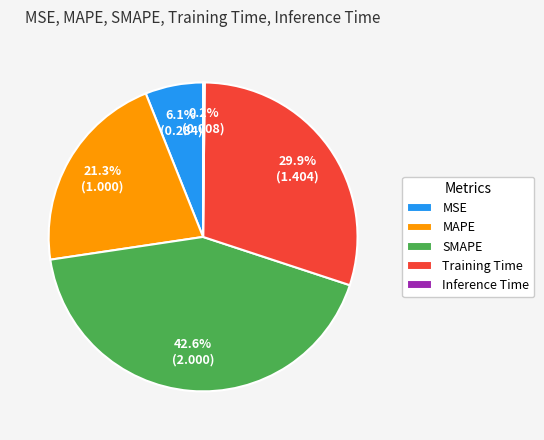

Between MSE and SMAPE, which is larger?

SMAPE